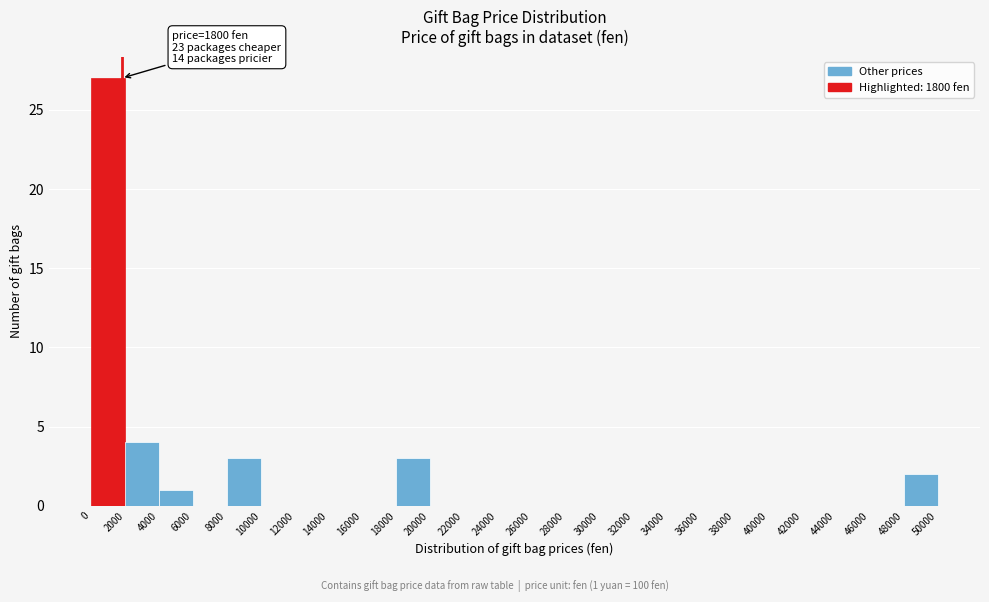

Which range on the x-axis has the tallest bar?

0 to 2000